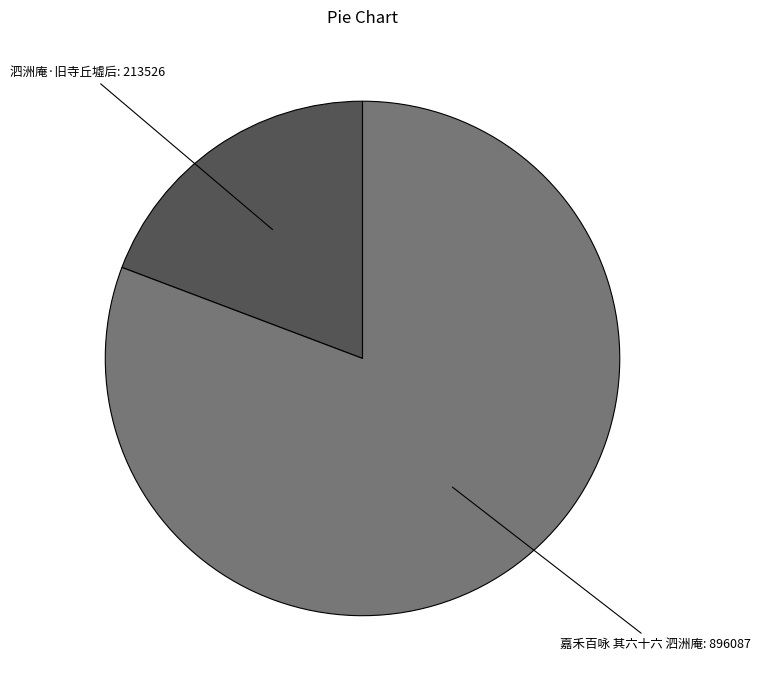

Is it true that 泗洲庵·旧寺丘墟后 is 19% of the pie?

True